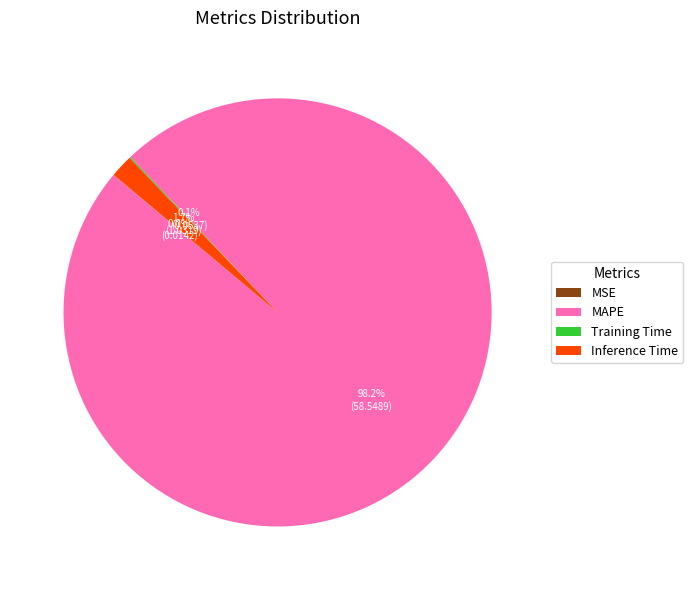

What portion of the pie excludes MAPE?

1.8%